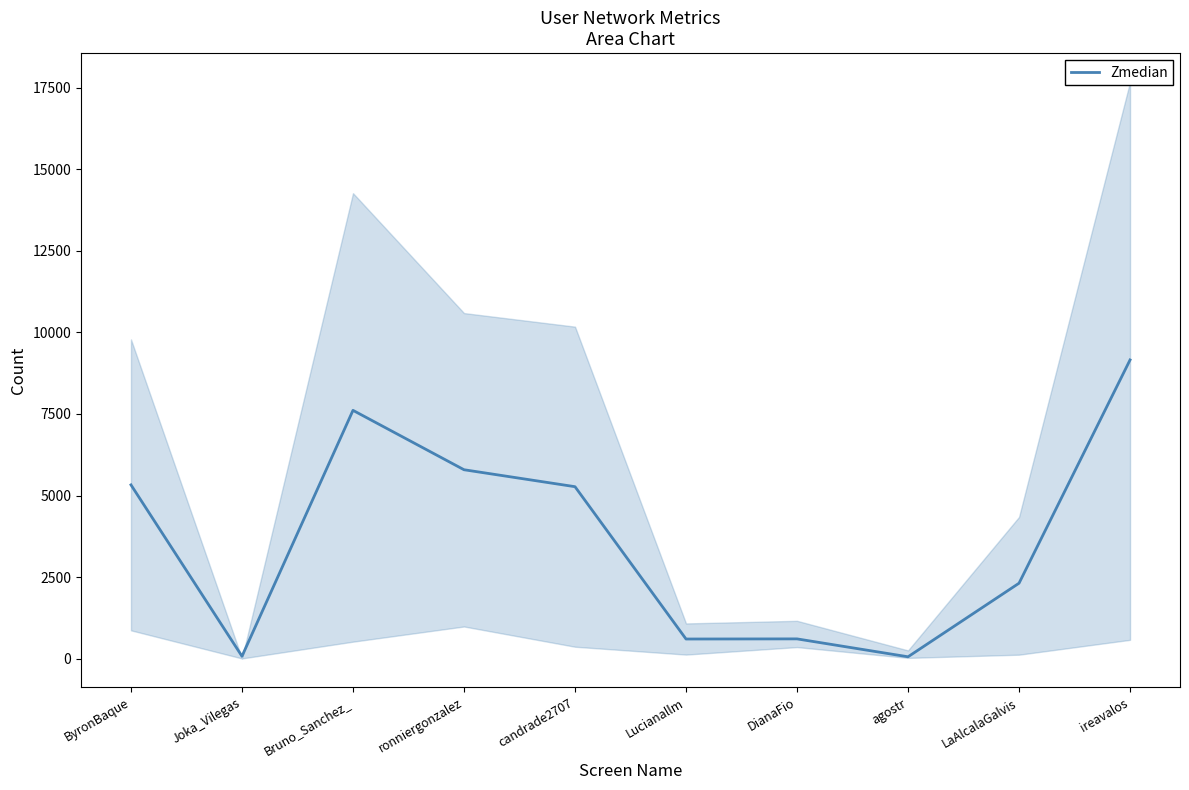

Does the chart have visible grid lines?

No